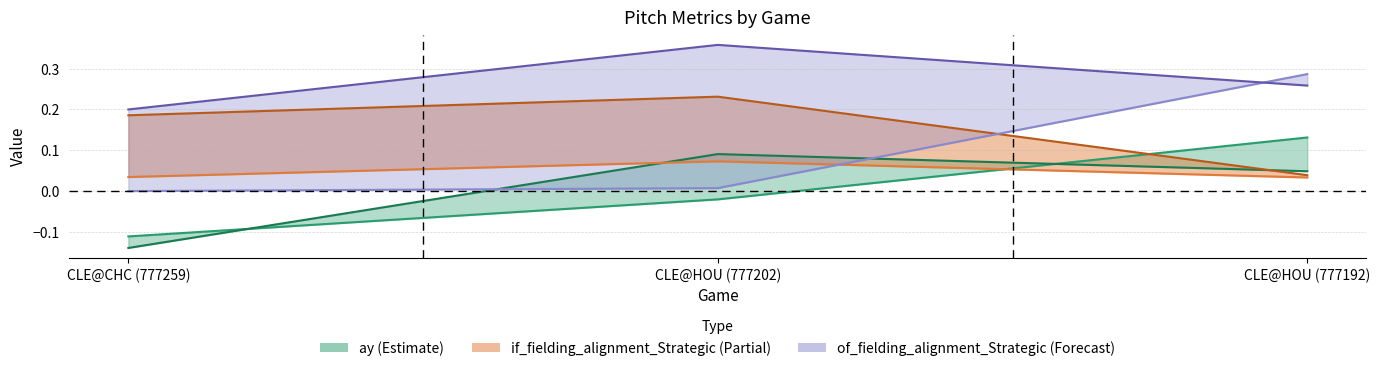

Reading right to left, list all the values displayed in this chart.

ay_top: CLE@HOU (777192)=0.1	CLE@HOU (777202)=-0.0	CLE@CHC (777259)=-0.1
ay_bot: CLE@HOU (777192)=0.0	CLE@HOU (777202)=0.1	CLE@CHC (777259)=-0.1
if_fielding_alignment_Strategic_top: CLE@HOU (777192)=0.0	CLE@HOU (777202)=0.1	CLE@CHC (777259)=0.0
if_fielding_alignment_Strategic_bot: CLE@HOU (777192)=0.0	CLE@HOU (777202)=0.2	CLE@CHC (777259)=0.2
of_fielding_alignment_Strategic_top: CLE@HOU (777192)=0.3	CLE@HOU (777202)=0.0	CLE@CHC (777259)=0.0
of_fielding_alignment_Strategic_bot: CLE@HOU (777192)=0.3	CLE@HOU (777202)=0.4	CLE@CHC (777259)=0.2